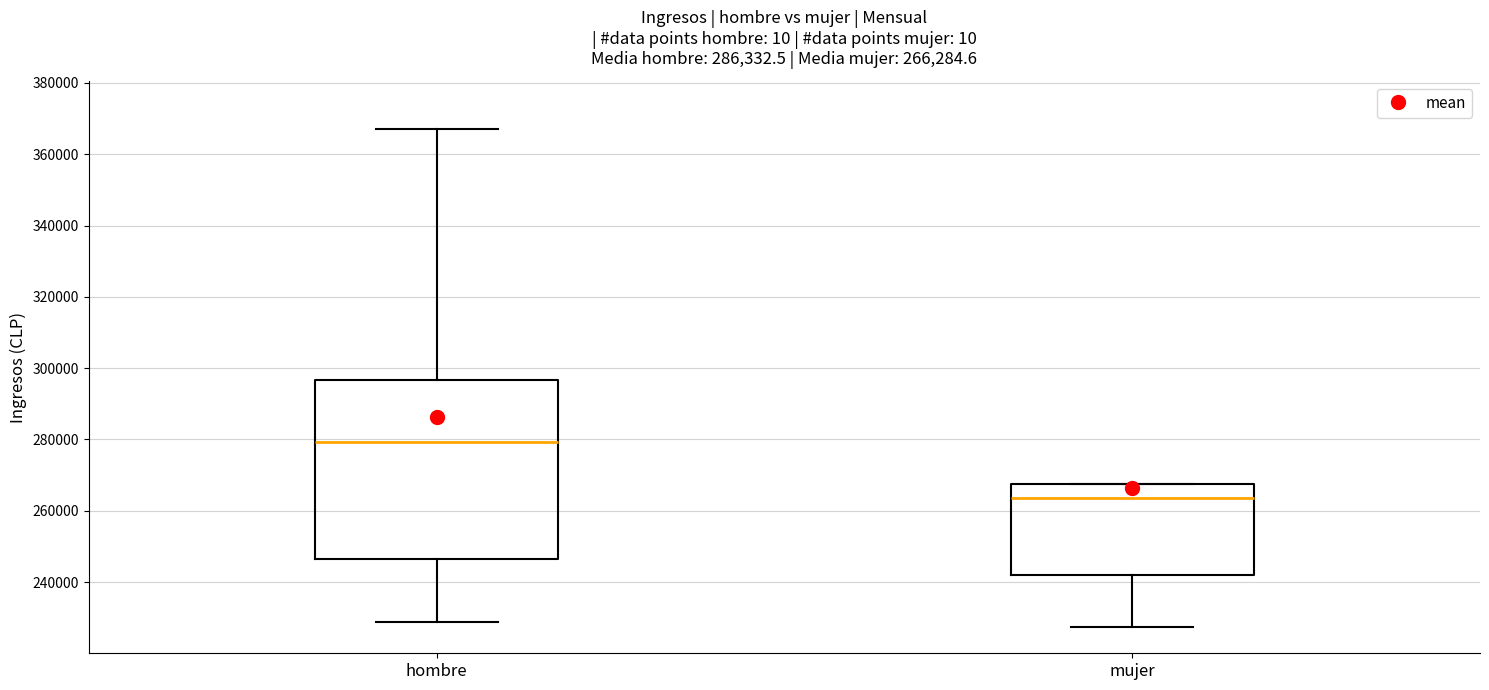

Which box's median line is the highest?

hombre